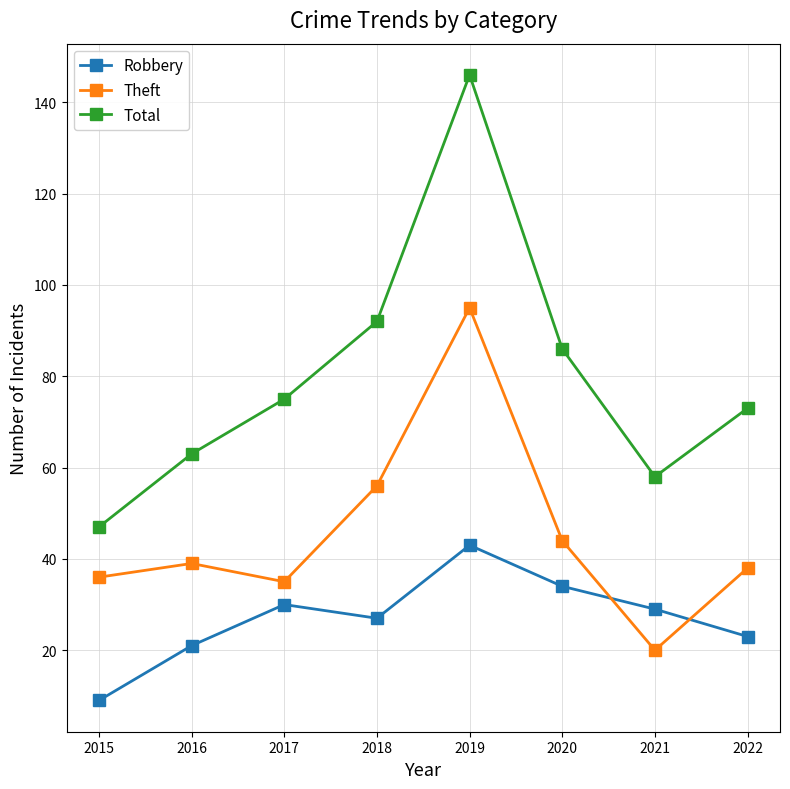

Is this an area chart (filled region under the line)?

No